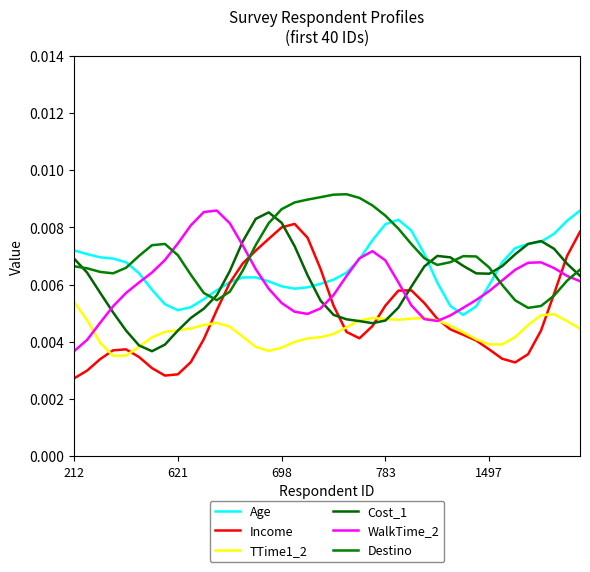

What are all the series names shown in the legend?

Age, Income, TTime1_2, Cost_1, WalkTime_2, Destino